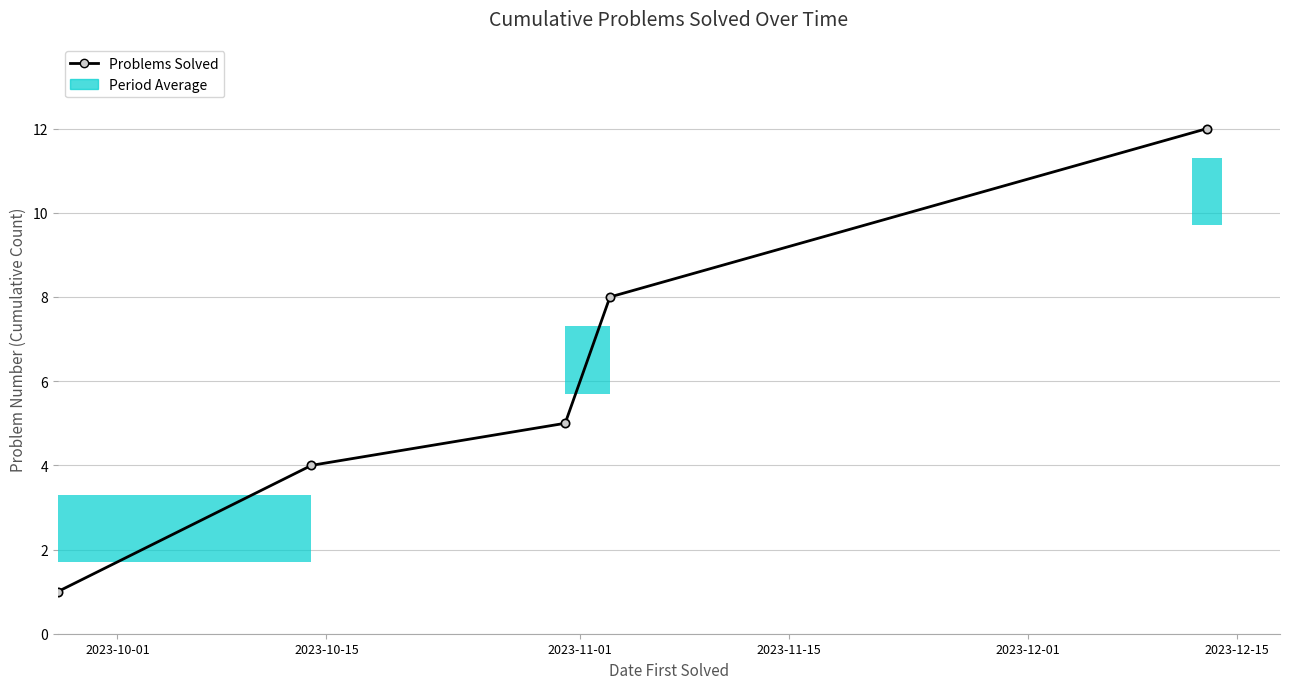

Reading left to right, list all the values displayed in this chart.

1	4	5	8	12